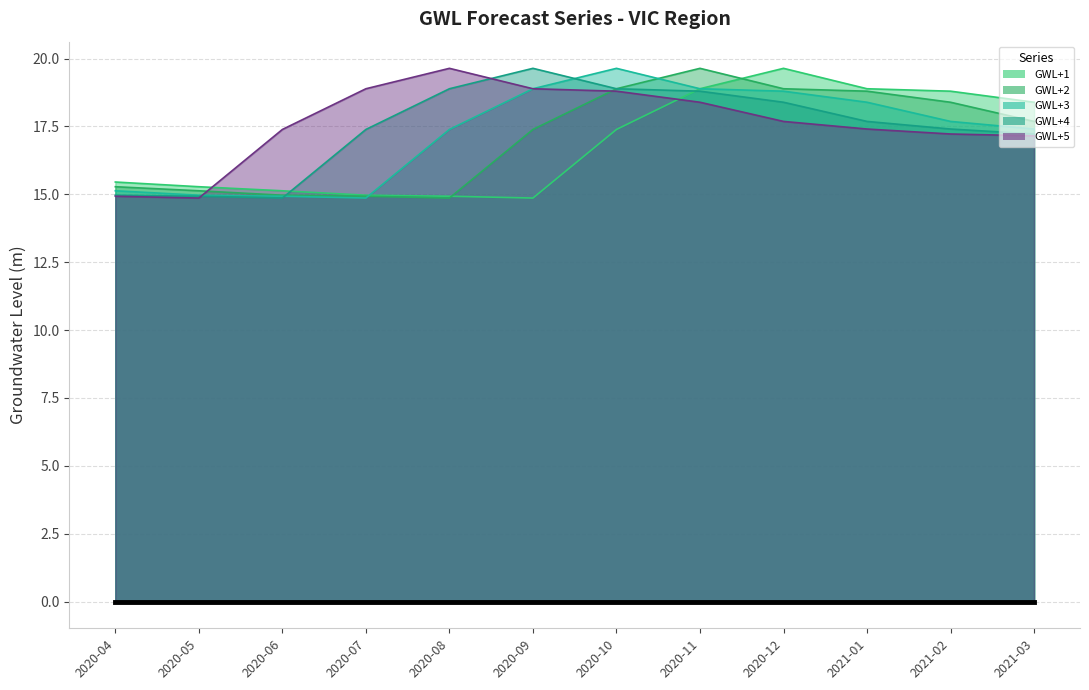

Which series has the largest range (max minus min)?

GWL+1